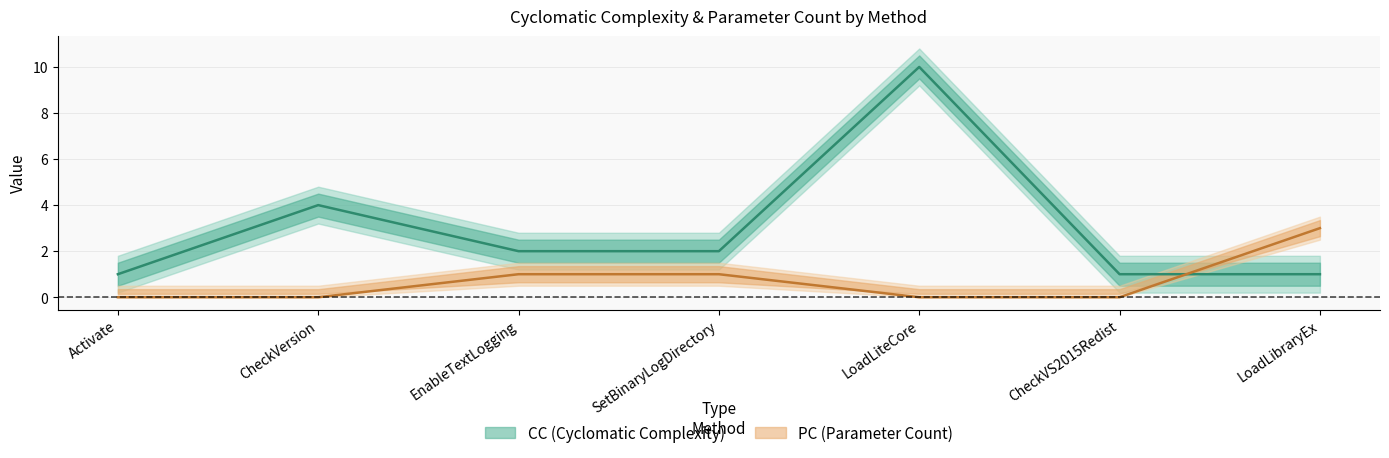

At which label does CC first exceed 2?

CheckVersion